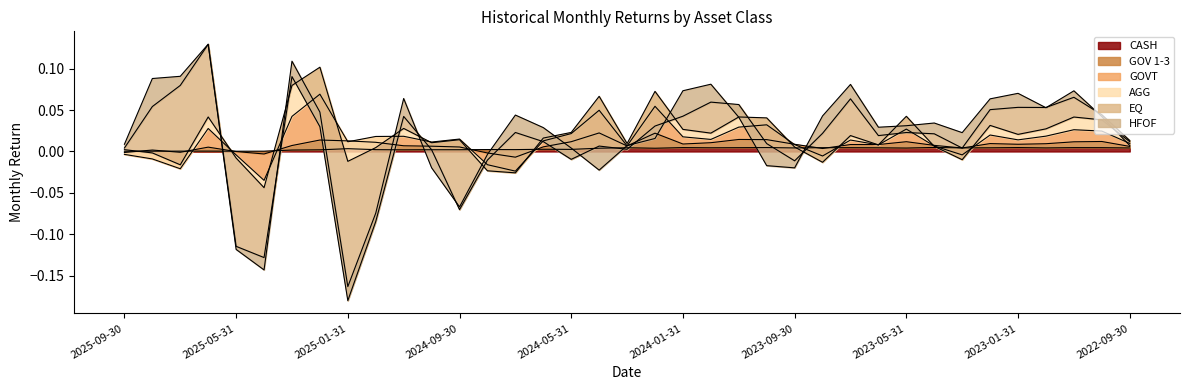

Which series has the largest total across all categories?

HFOF